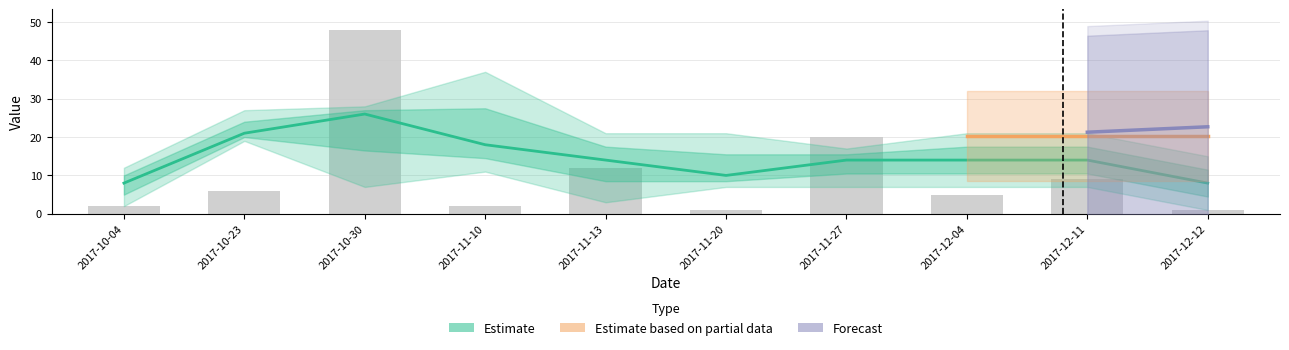

What is the label of the 6th bar from the left?

2017-11-20